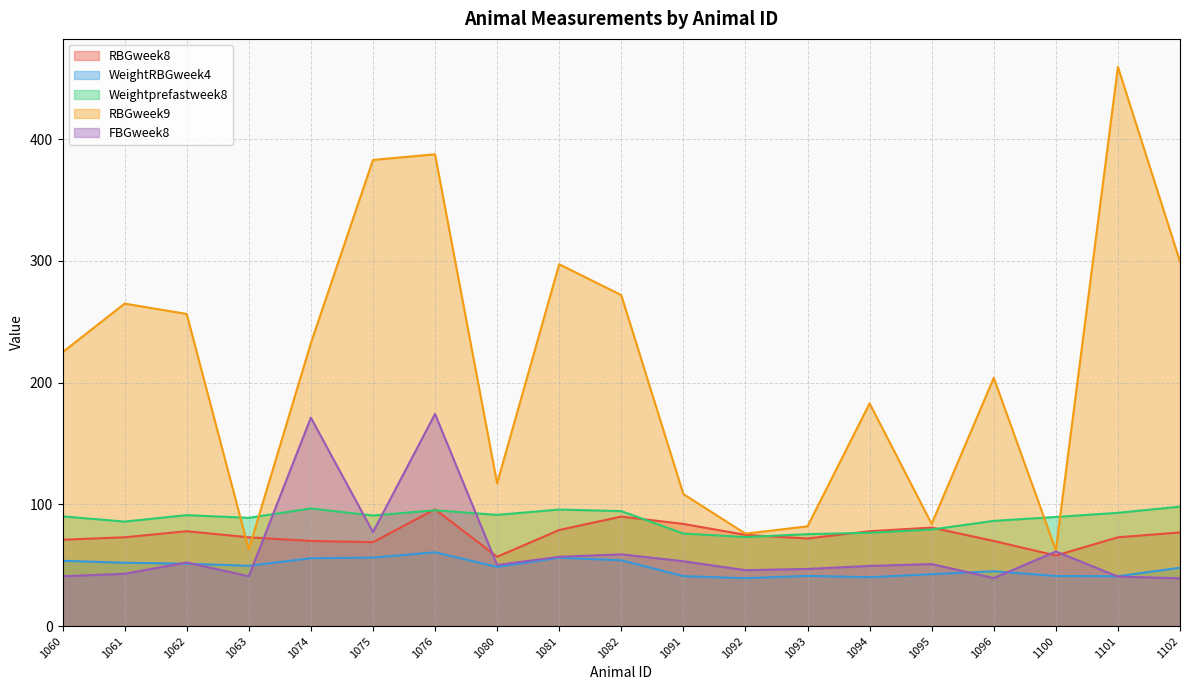

What is the minimum value for WeightRBGweek4?

39.4